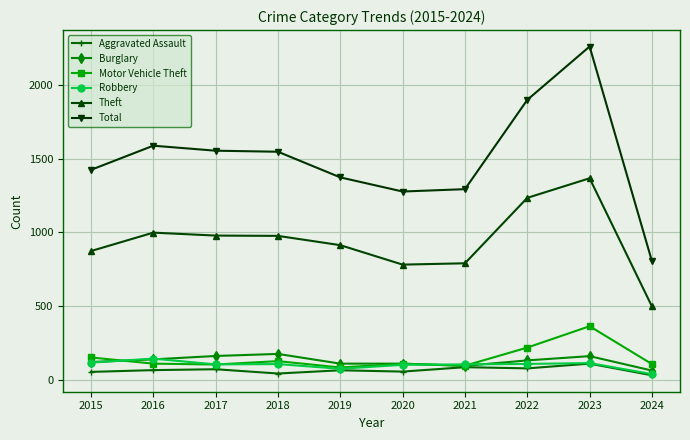

What is the difference between the second highest and minimum values in the Total series?

1095